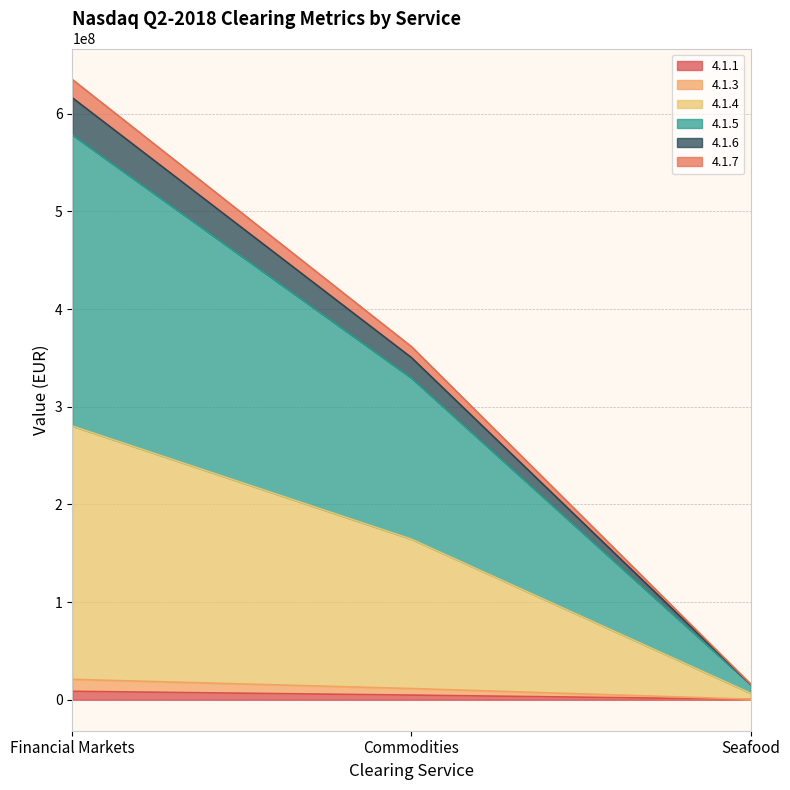

What is the approximate value of 4.1.1 at Financial Markets, to the nearest 10?

8609970